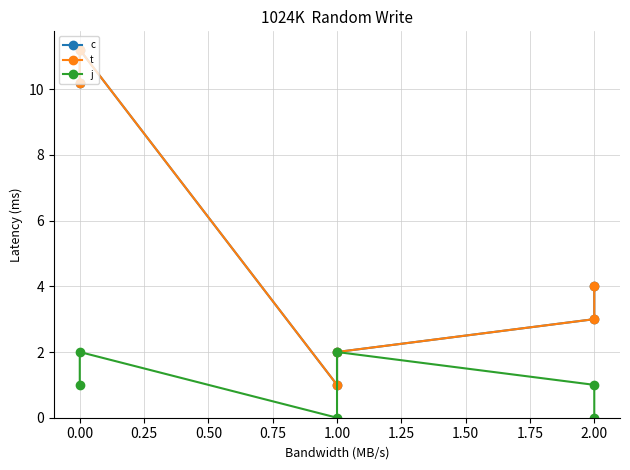

True or false: j has more than 1 interior local peaks.

True